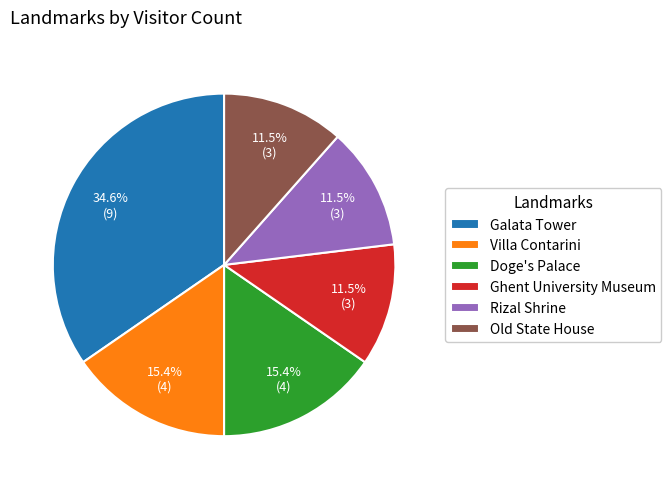

How many segments does this pie chart have?

6